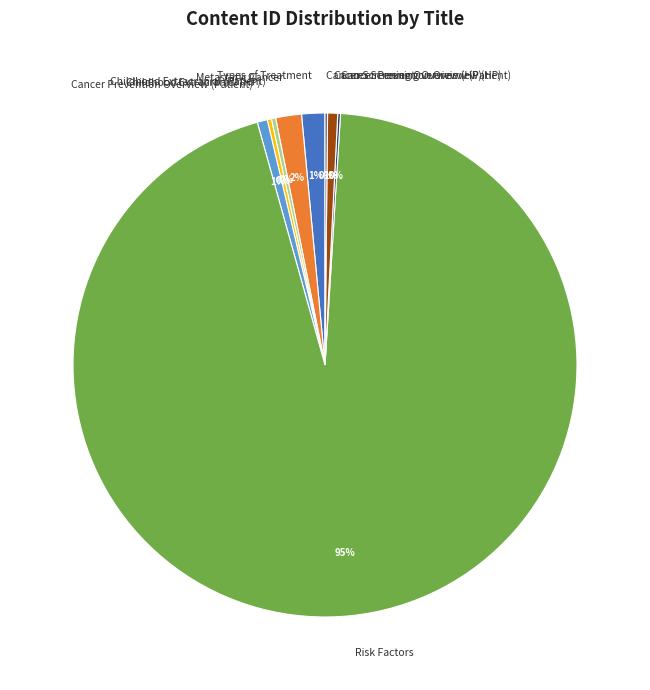

Is there any slice that represents more than half of the pie?

Yes